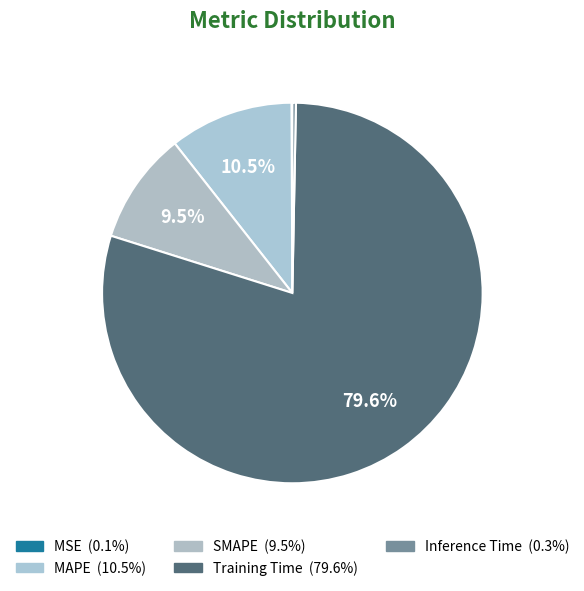

How many segments does this pie chart have?

5